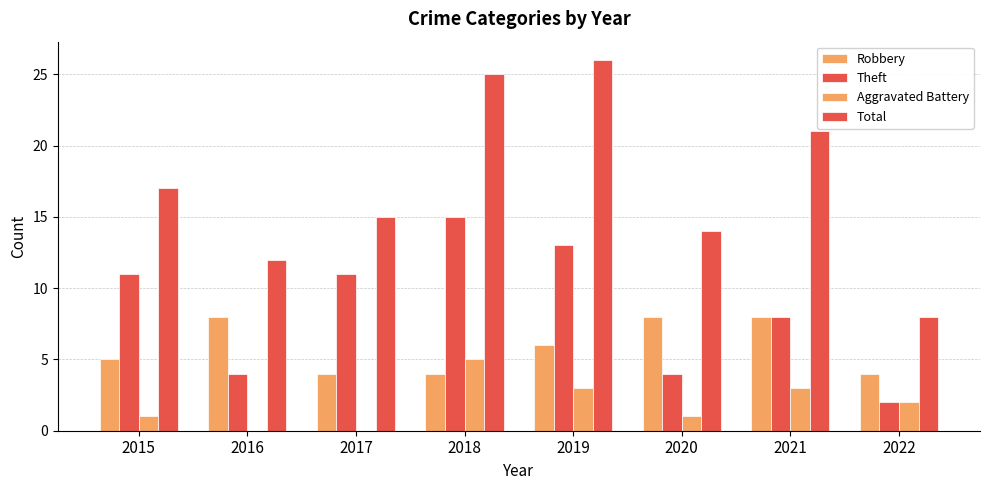

Reading left to right, transcribe all the data shown in this chart.

Robbery: 2015=5	2016=8	2017=4	2018=4	2019=6	2020=8	2021=8	2022=4
Theft: 2015=11	2016=4	2017=11	2018=15	2019=13	2020=4	2021=8	2022=2
Aggravated Battery: 2015=1	2016=0	2017=0	2018=5	2019=3	2020=1	2021=3	2022=2
Total: 2015=17	2016=12	2017=15	2018=25	2019=26	2020=14	2021=21	2022=8